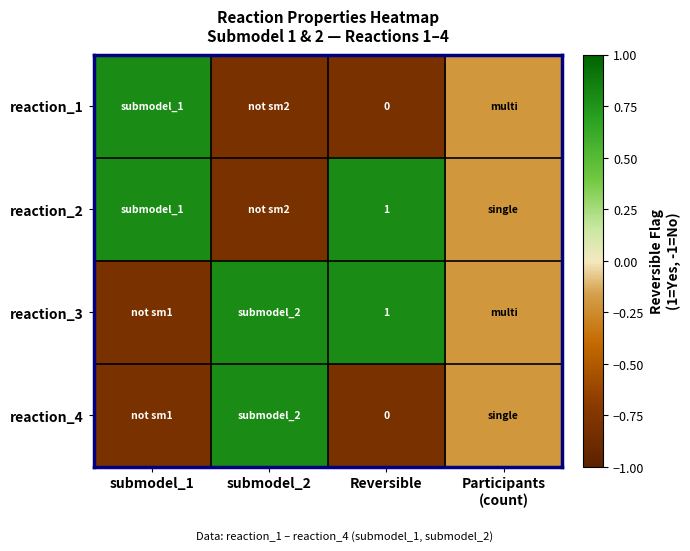

True or false: reaction_3 has a value of 1.0 at Reversible.

True